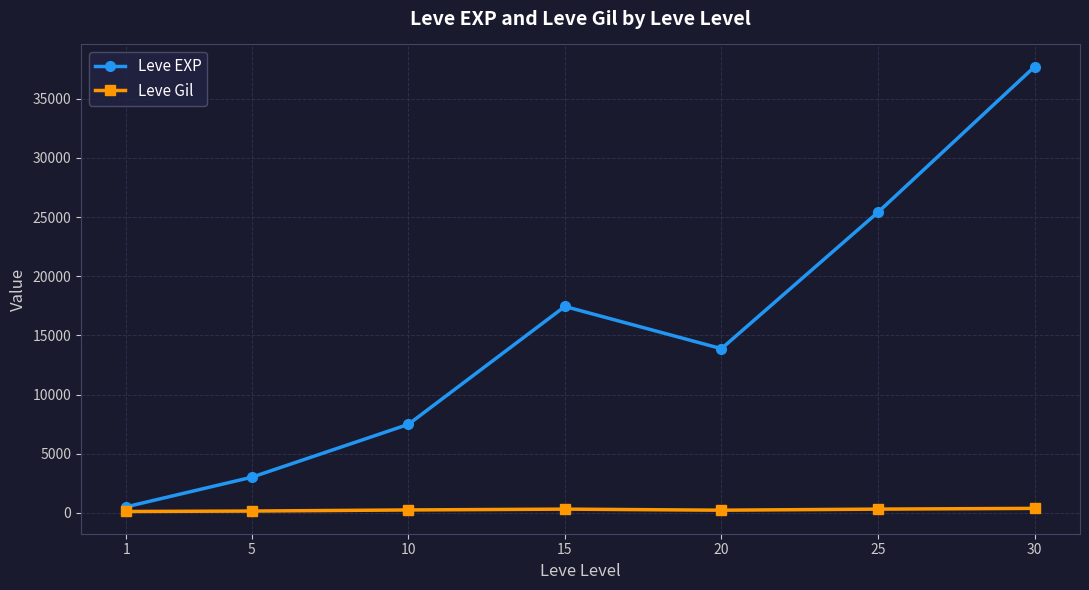

What is the maximum value shown in the chart?

37715.0